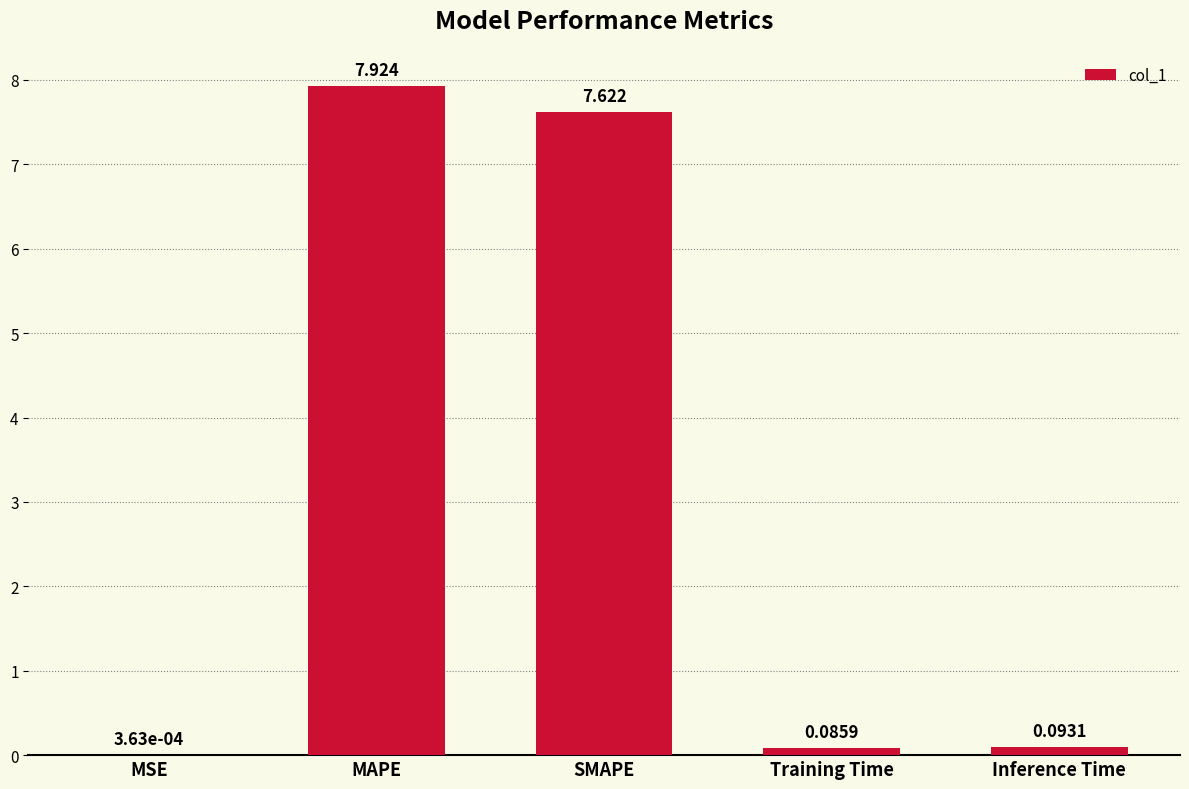

Which label corresponds to the largest value in the chart?

MAPE